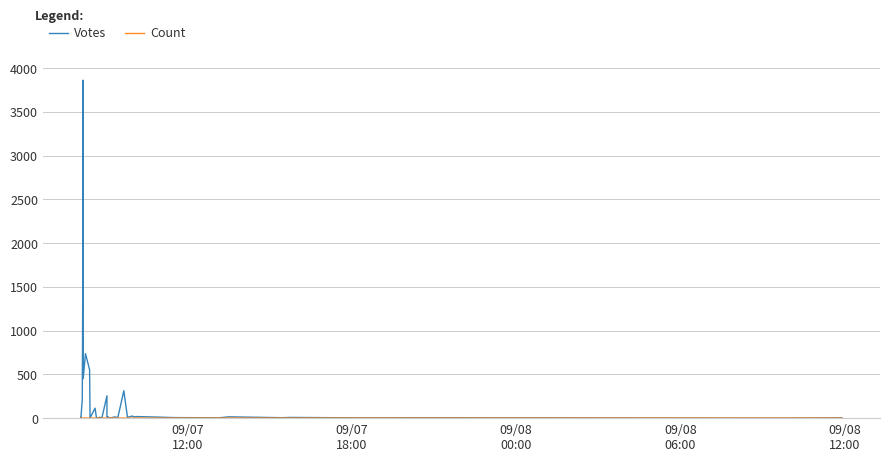

True or false: Votes has a value of 28 at 18.

False